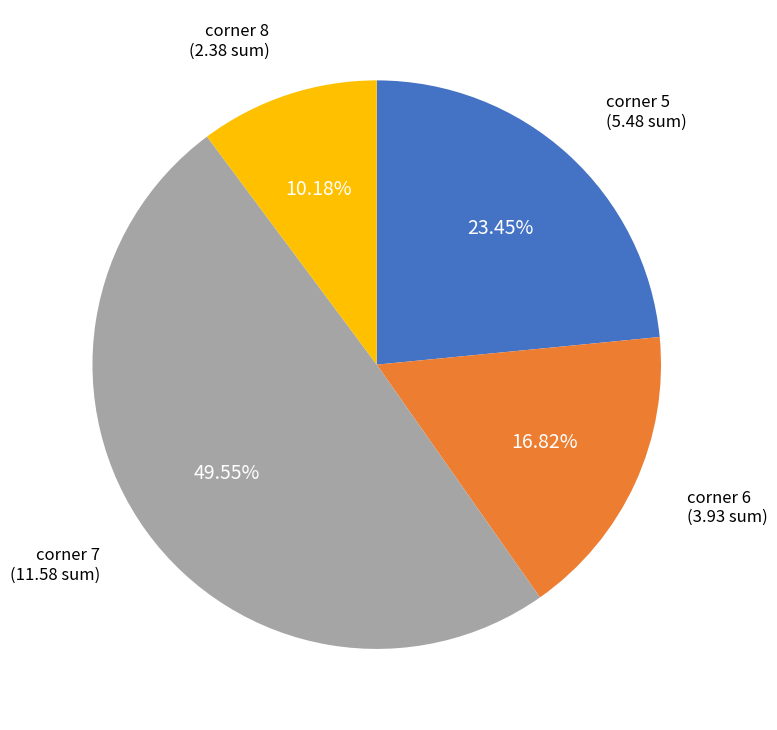

To the nearest percent, what is the average slice percentage?

25%